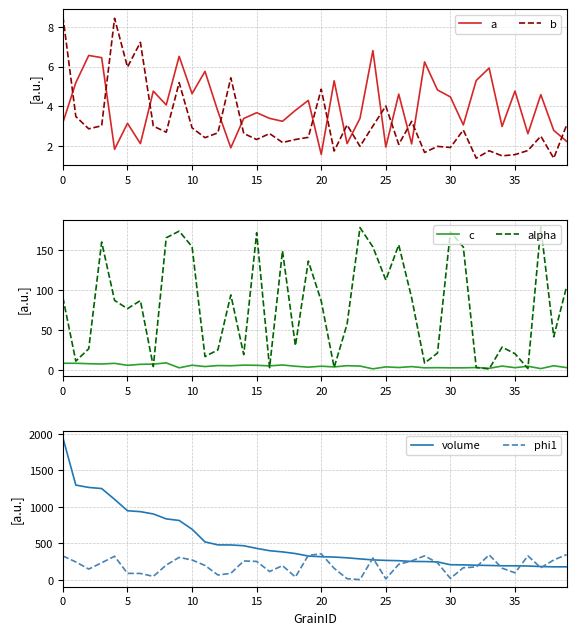

What is the difference between the second highest and minimum values in the c series?

7.0